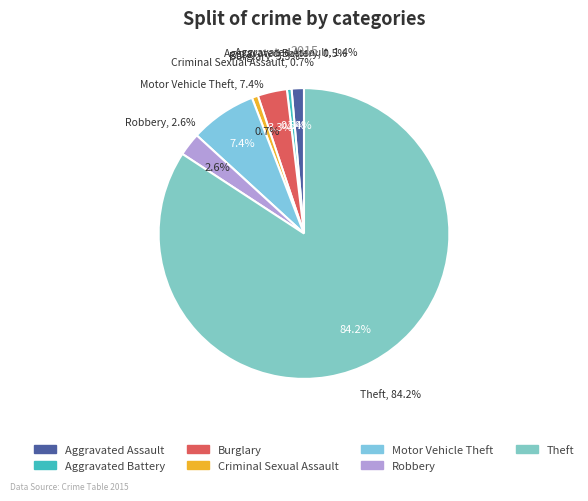

Does any single category account for the majority?

Yes